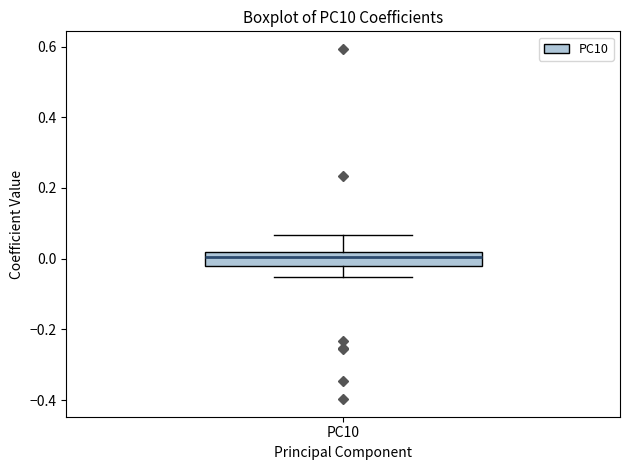

Read this box plot against the y-axis: the position of the median line, the range covered by the box, and the ends of both whiskers. The values are not printed on the chart, so give them approximately, as read against the axis.

median 0.00, box -0.02 to 0.02, whiskers -0.06 to 0.06